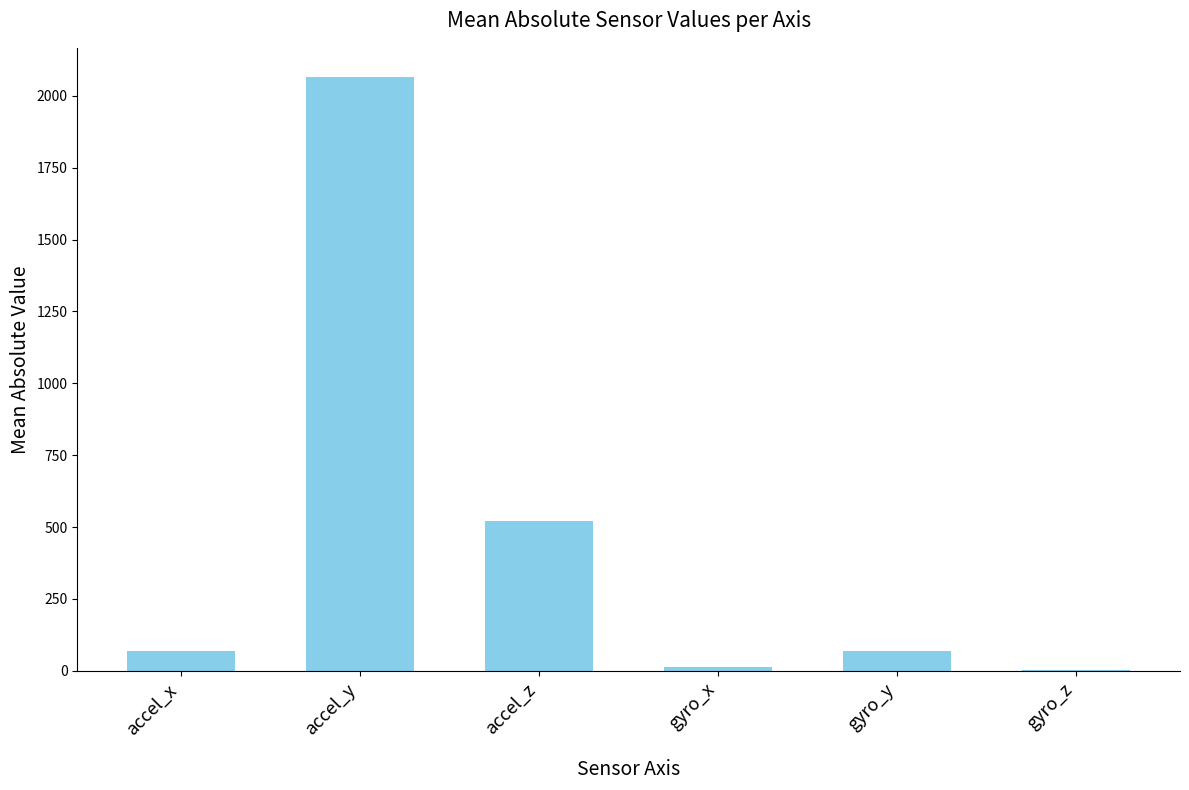

Count the number of categories in the chart.

6